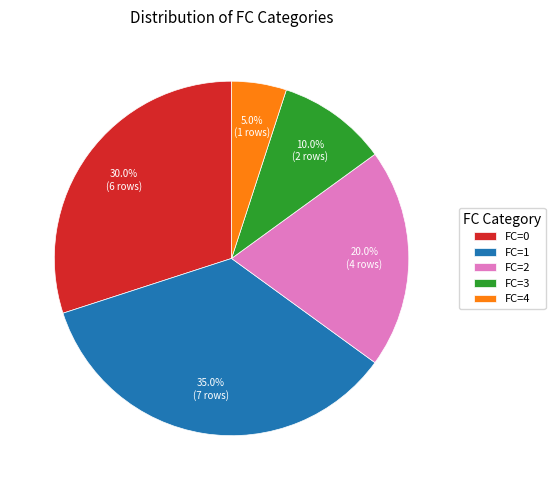

Between FC=0 and FC=1, which is larger?

FC=1